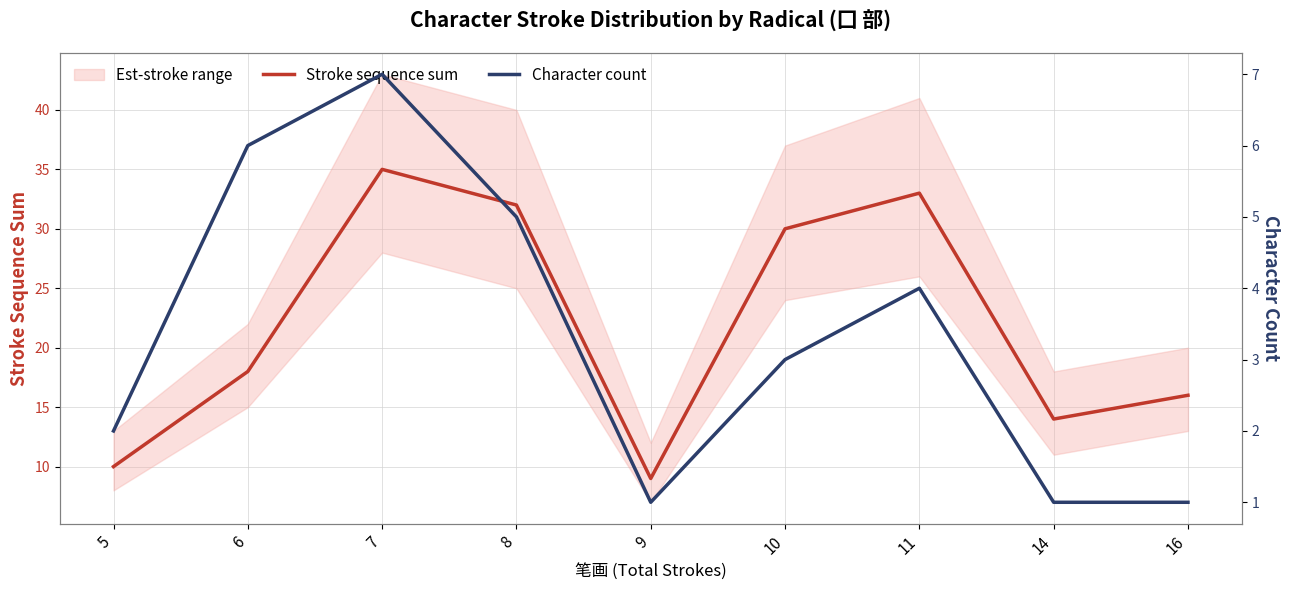

True or false: Stroke sequence sum and Character count intersect in this chart.

False